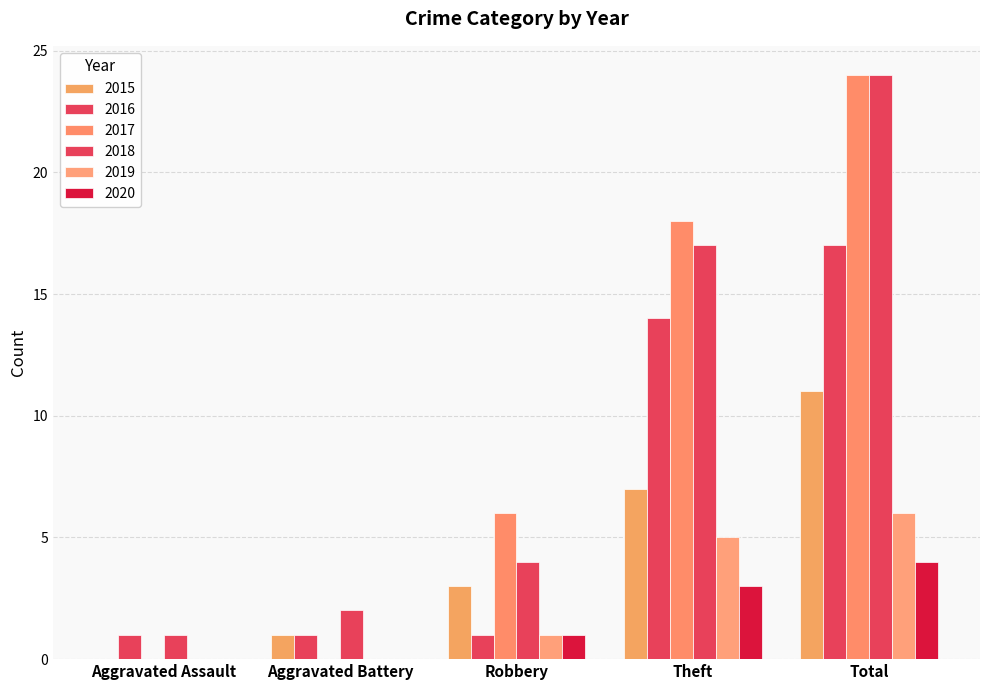

Where is 2015 nearest to the value 5?

Robbery